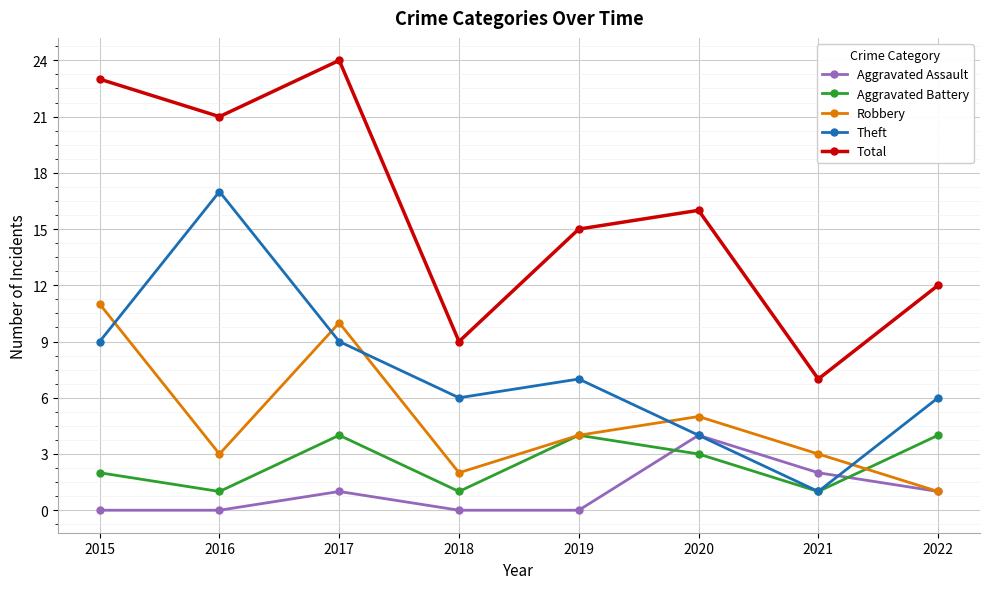

What is the total value across all series at 2016?

42